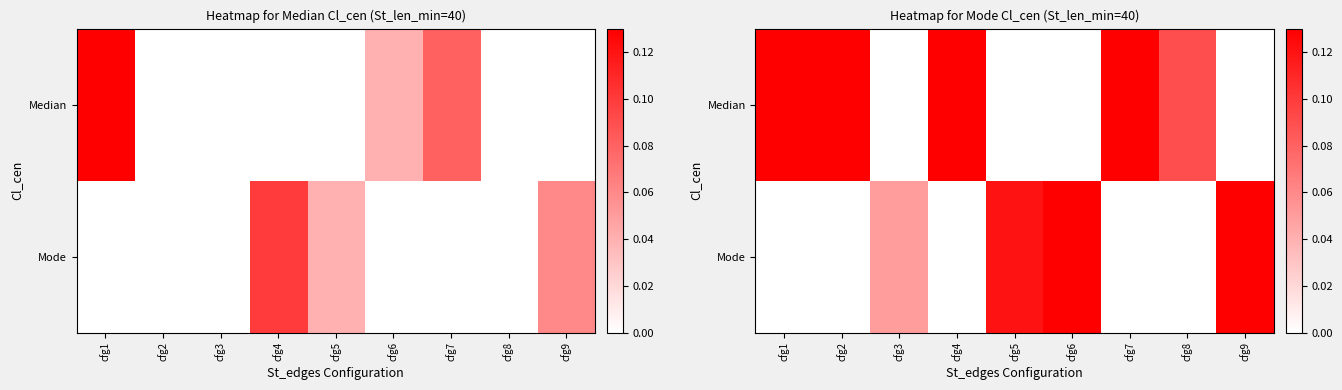

Count the Mode values in the range 0 to 1.

9